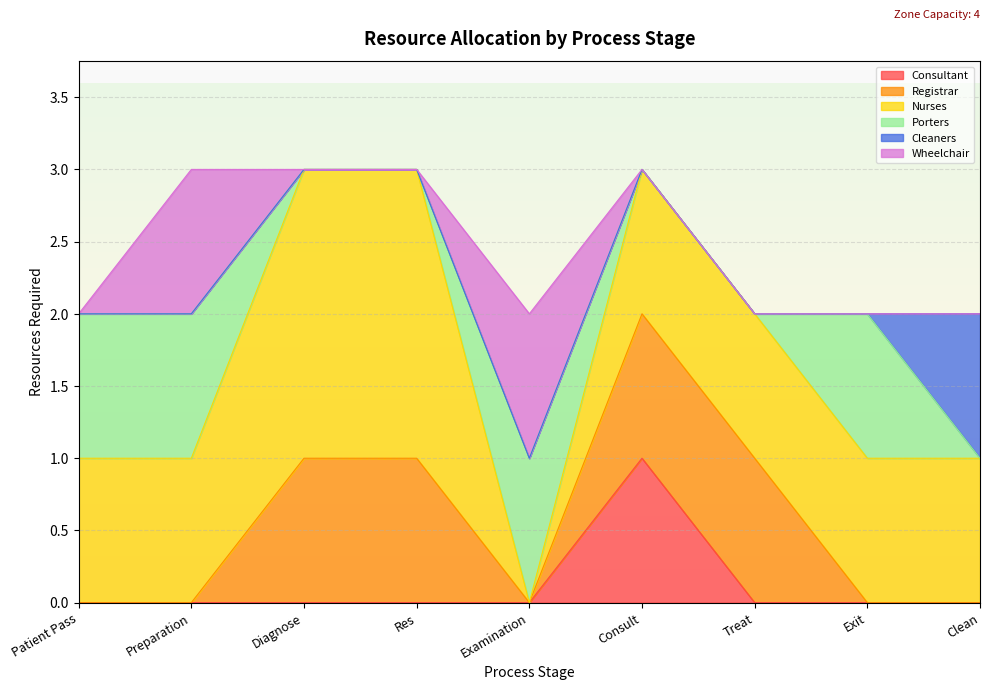

True or false: Nurses has a value of 2 at Exit.

False